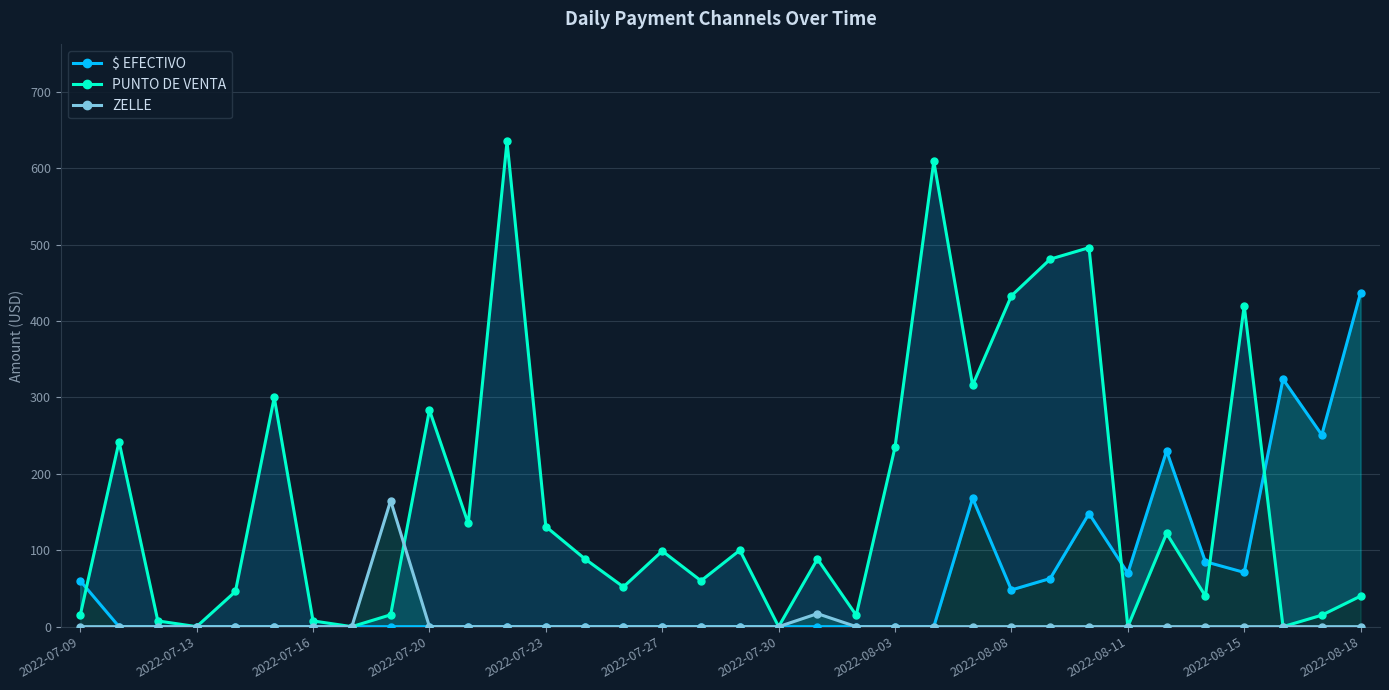

Between 30 and 16, which is larger?

30